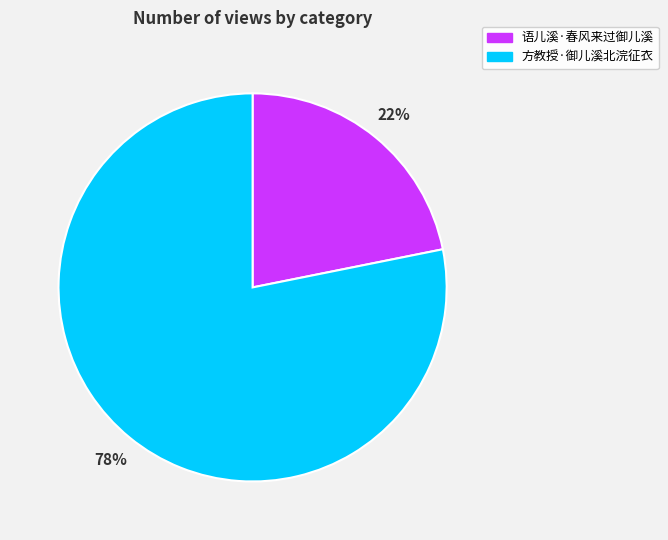

To the nearest percent, what is the difference between the 语儿溪·春风来过御儿溪 and 方教授·御儿溪北浣征衣 slice percentages?

56%